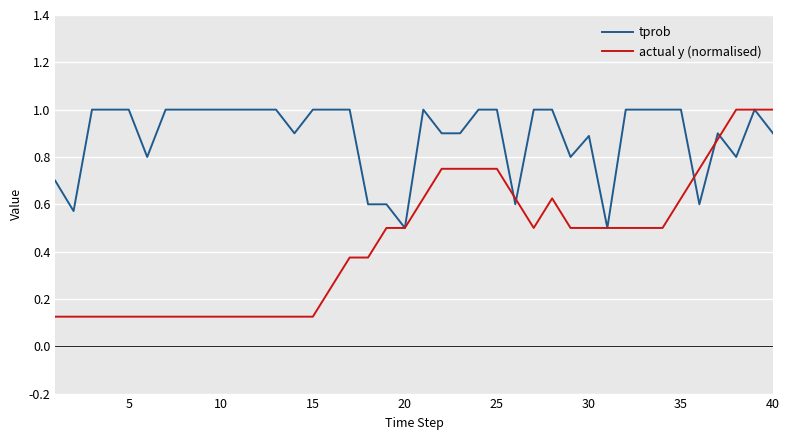

Which series has the largest range (max minus min)?

actual y (normalised)